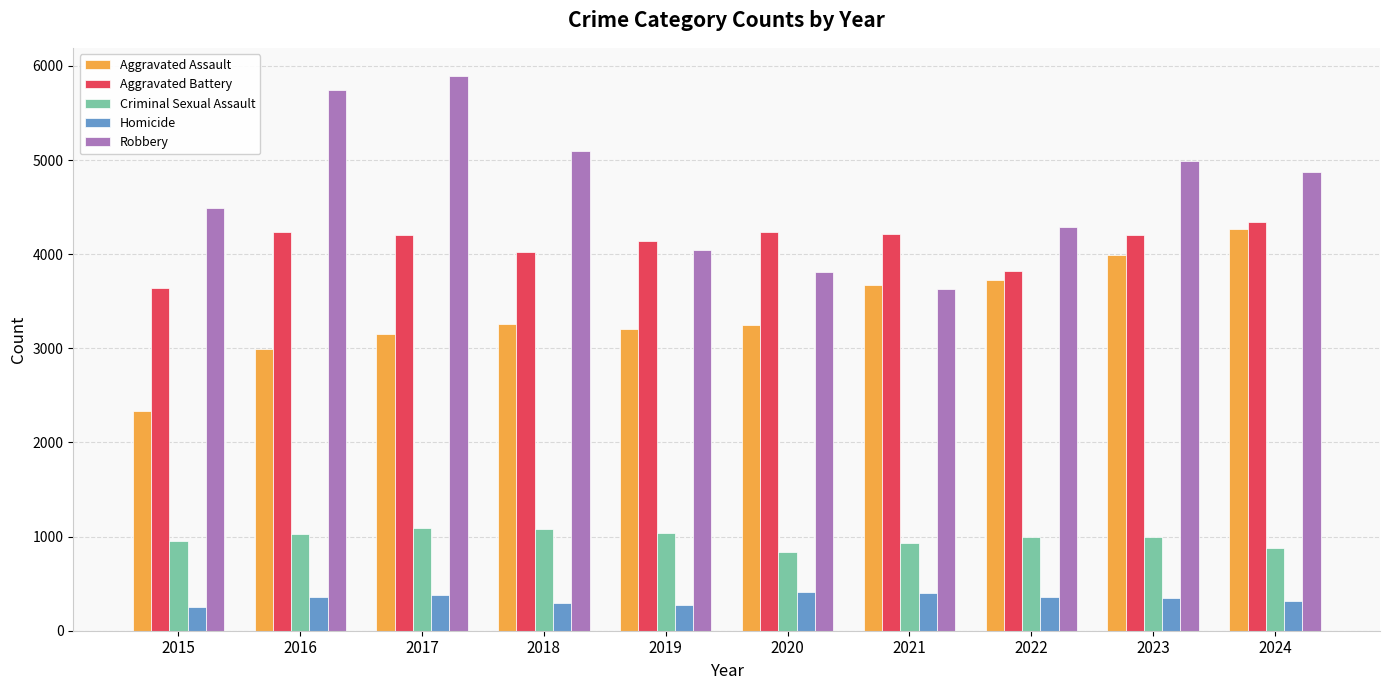

Is the value of Aggravated Battery at 2022 greater than the value of Criminal Sexual Assault at 2015?

Yes